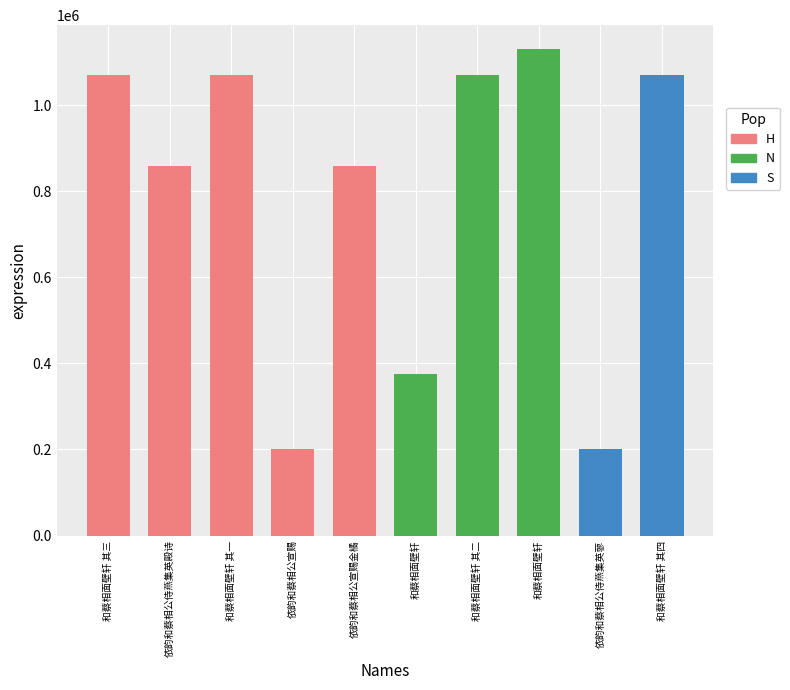

Count the number of data series in this chart.

1